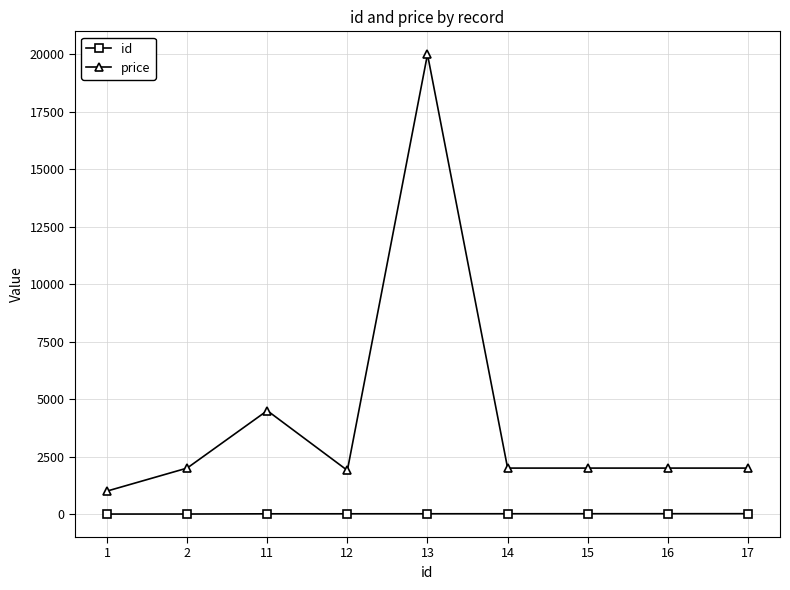

Which series has the widest spread of values?

price